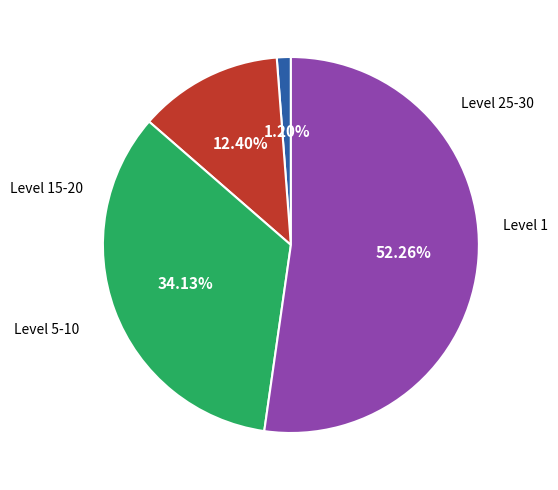

Is there a majority slice in this chart?

Yes